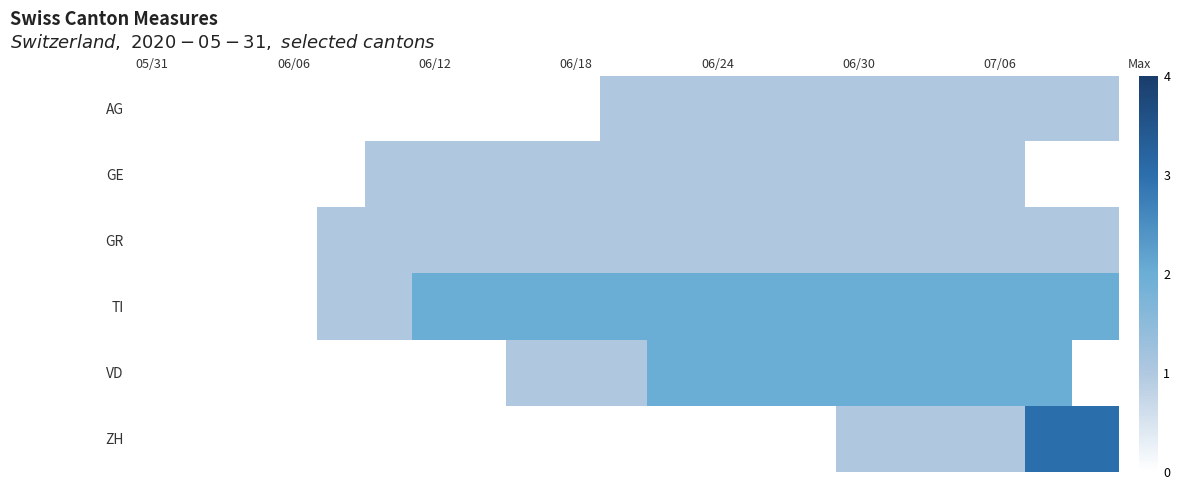

Which series has the largest range (max minus min)?

ZH